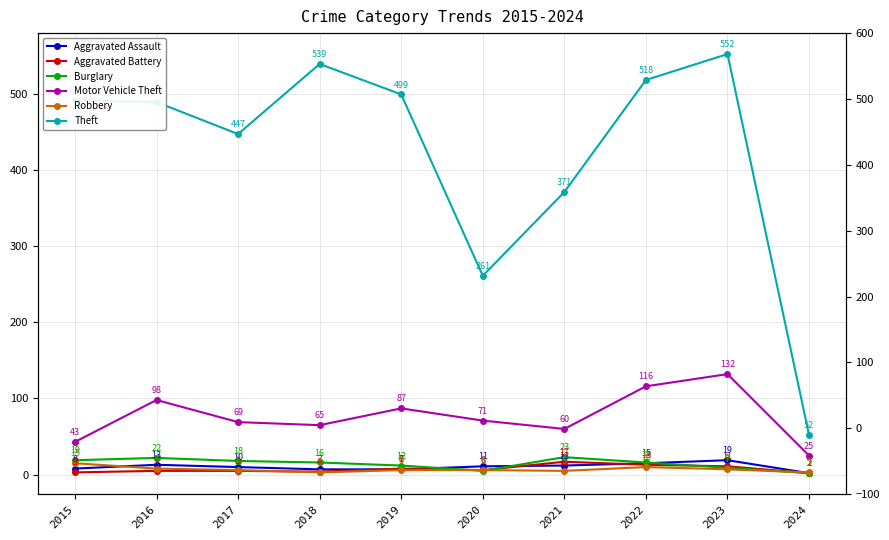

Where do Robbery and Burglary first cross each other?

2019 and 2020